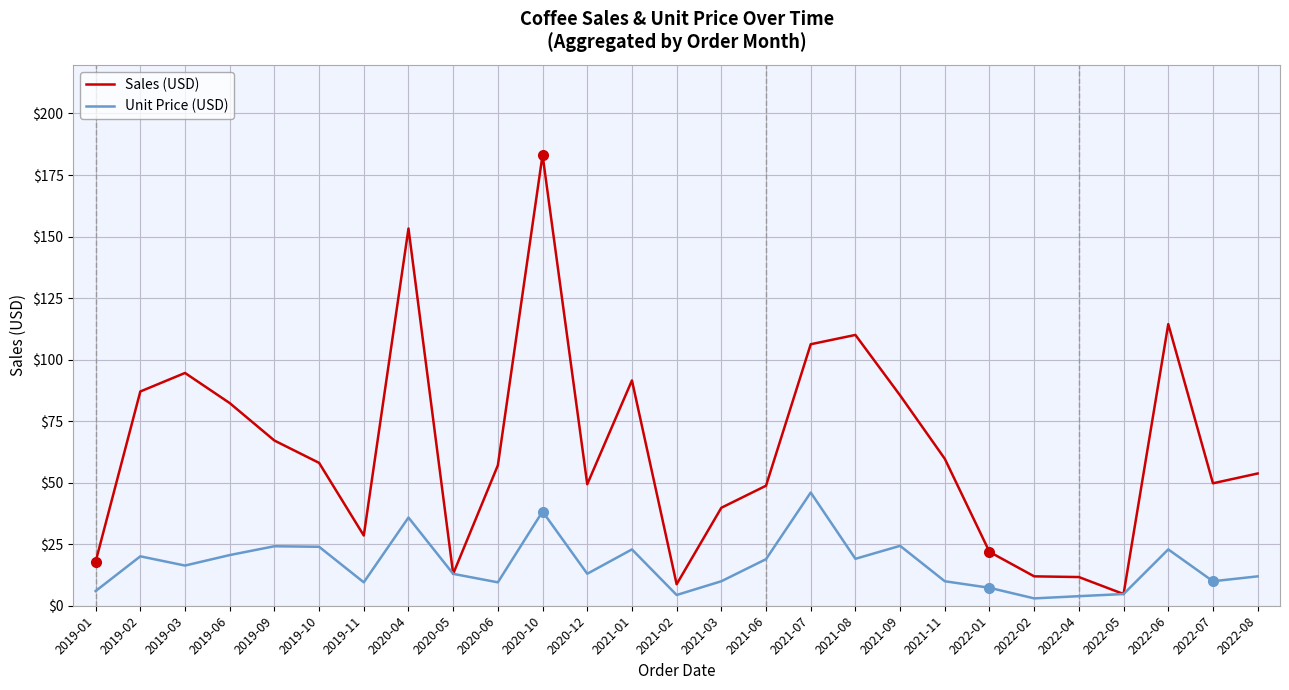

At which label does Sales (USD) first exceed 57?

2019-02